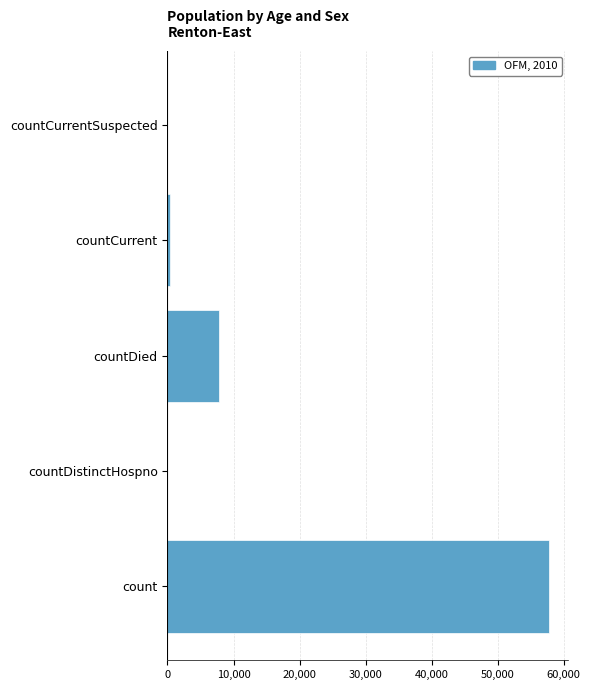

The chart shows a value of 21127 at countDistinctHospno. True or false?

False